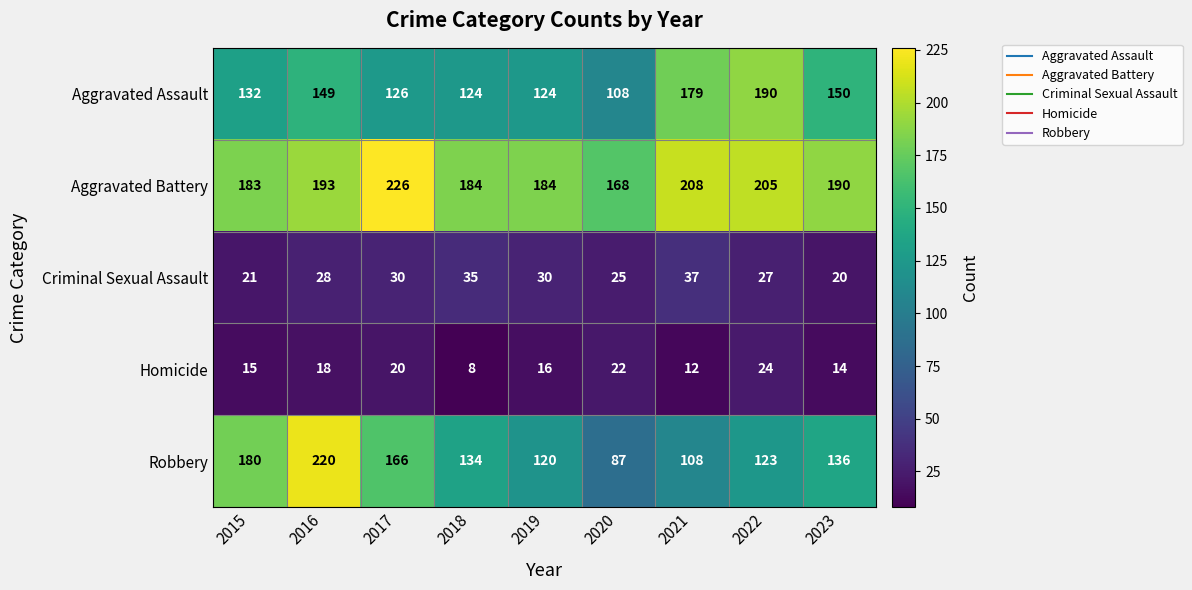

Which category has the lowest value across all series?

2018